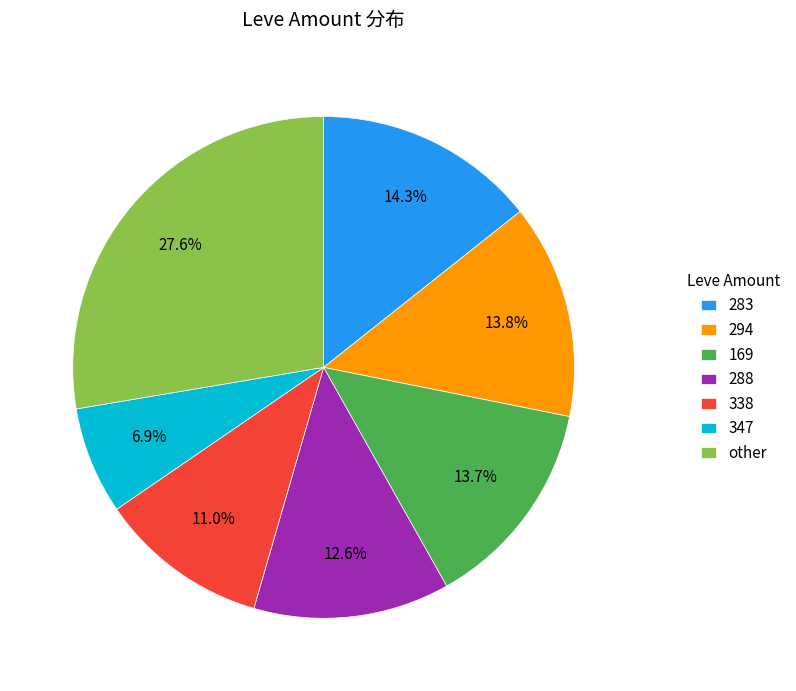

Count the number of slices in the pie.

7